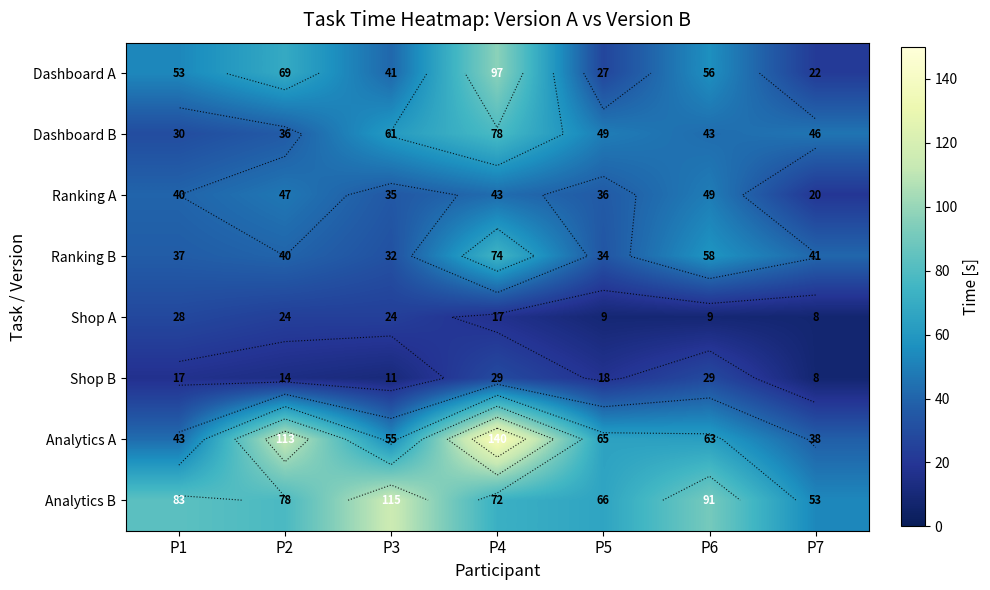

At which category is the sum across all series the highest?

P4